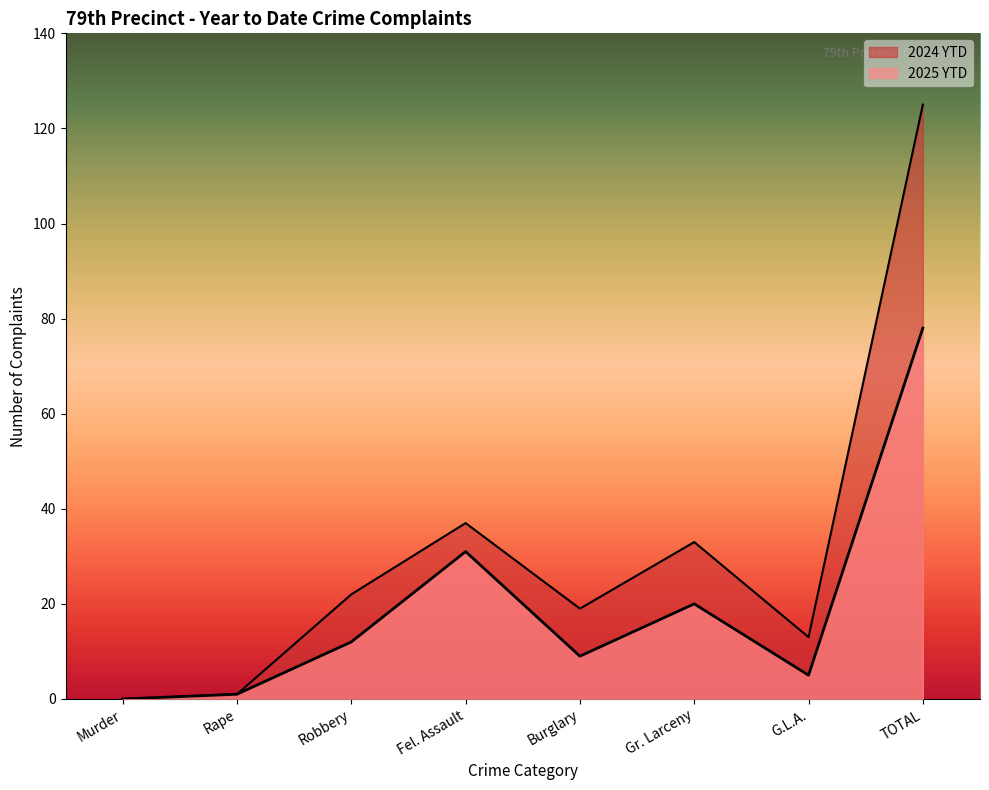

What is the label of the 4th point from the left?

Fel. Assault